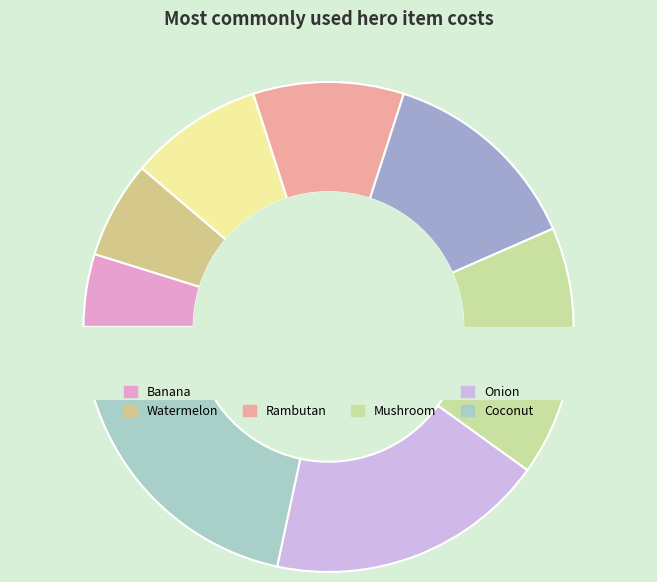

Is it true that Orange is 9% of the pie?

True